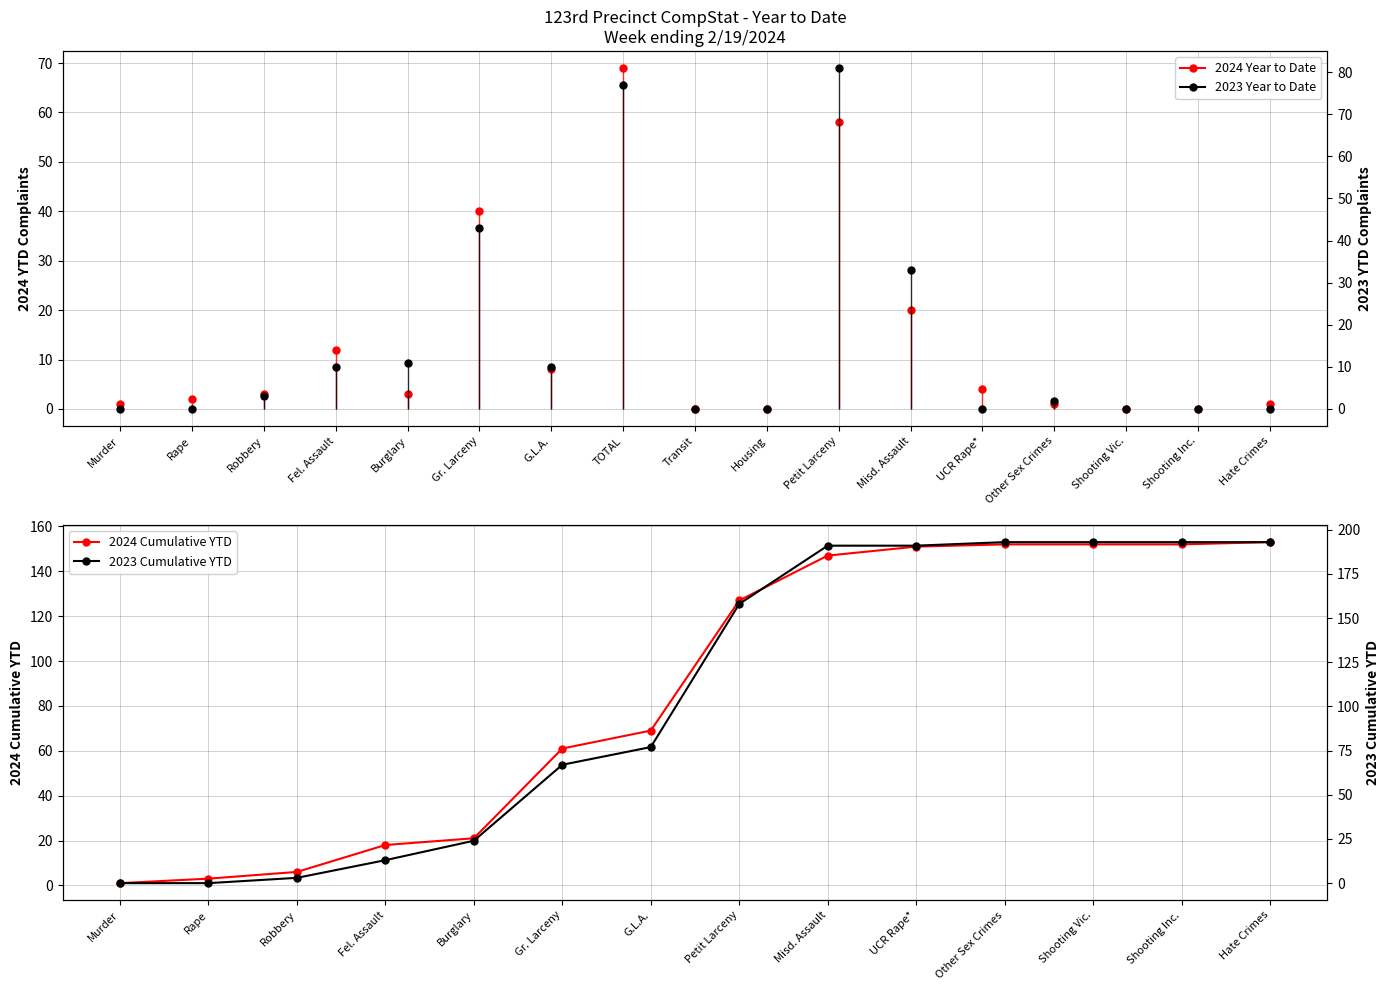

Count the number of categories in the chart.

14